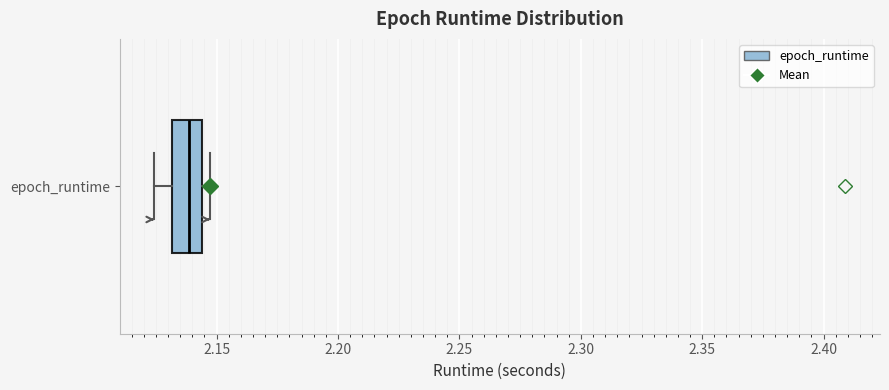

Read this box plot against the x-axis: the position of the median line, the range covered by the box, and the ends of both whiskers. The values are not printed on the chart, so give them approximately, as read against the axis.

median 2.140, box 2.130 to 2.145, whiskers 2.125 to 2.145 (just right of the box's right edge)